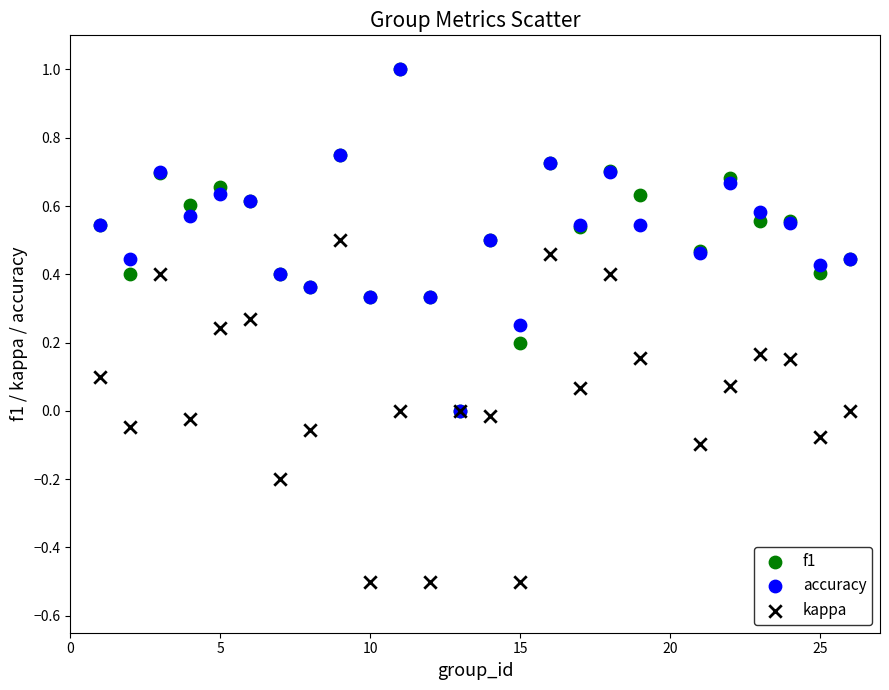

What are all the series names shown in the legend?

f1, accuracy, kappa